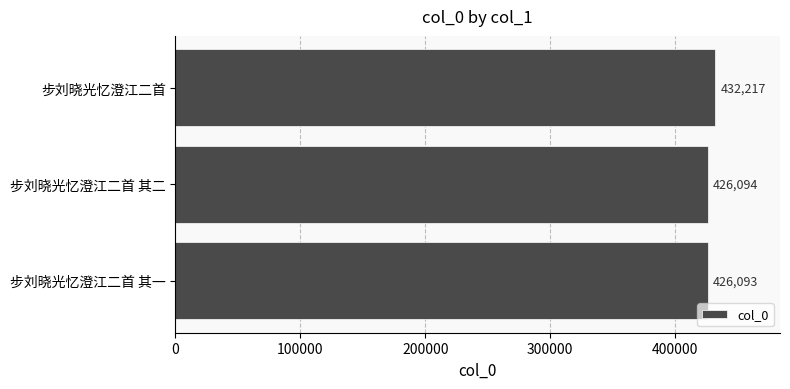

What is the approximate value at 步刘晓光忆澄江二首 其二, to the nearest 10?

426090